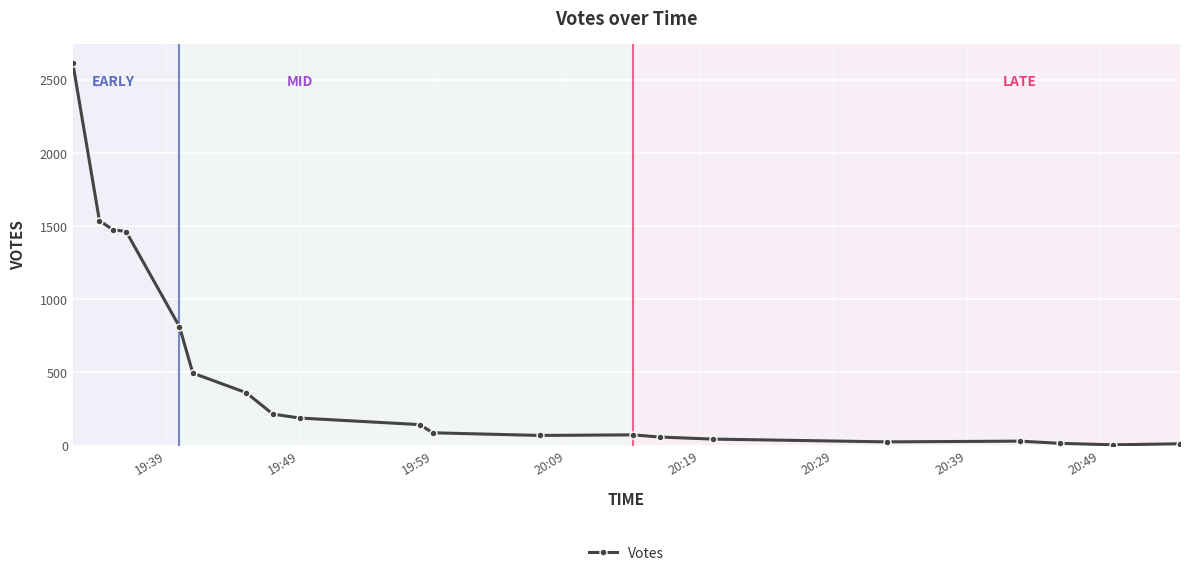

How many values are below 143?

10